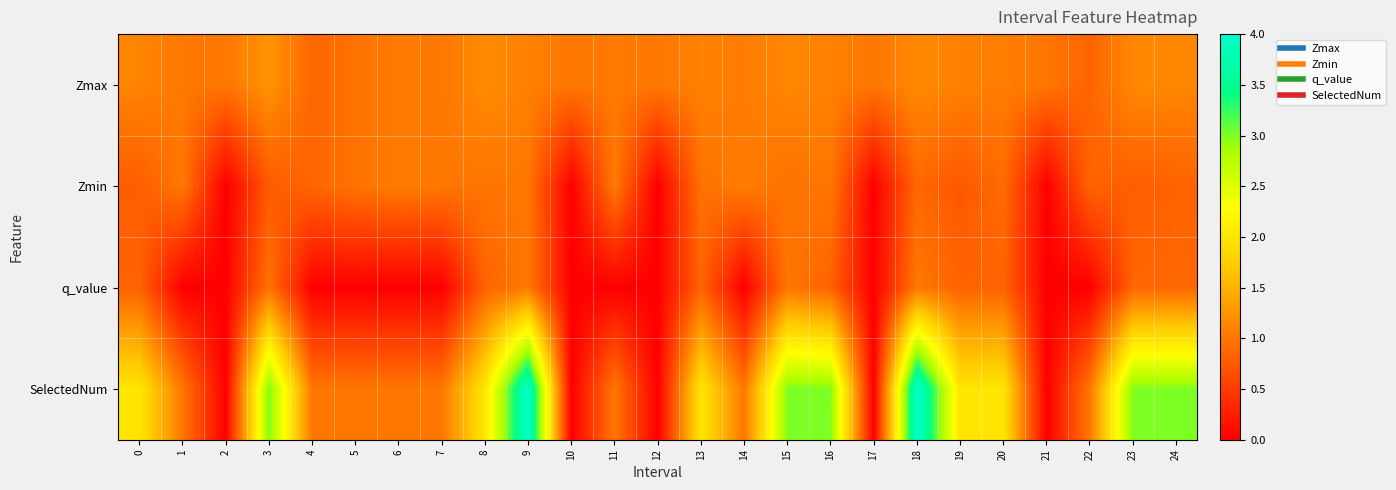

What is the maximum value shown in the chart?

4.0